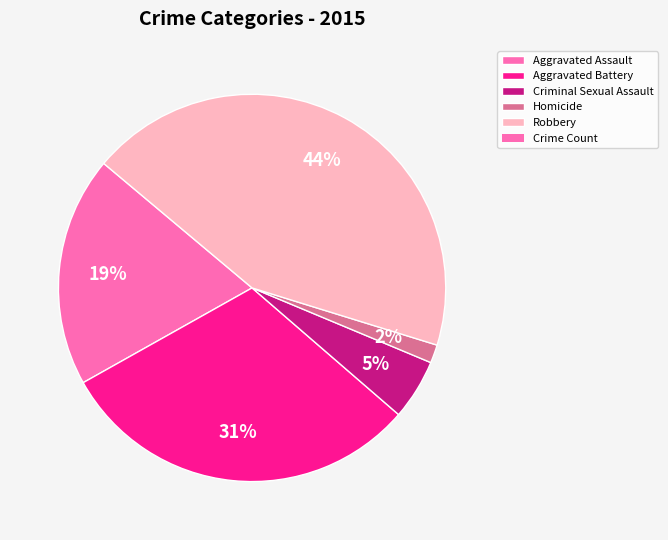

Is there any slice that represents more than half of the pie?

No